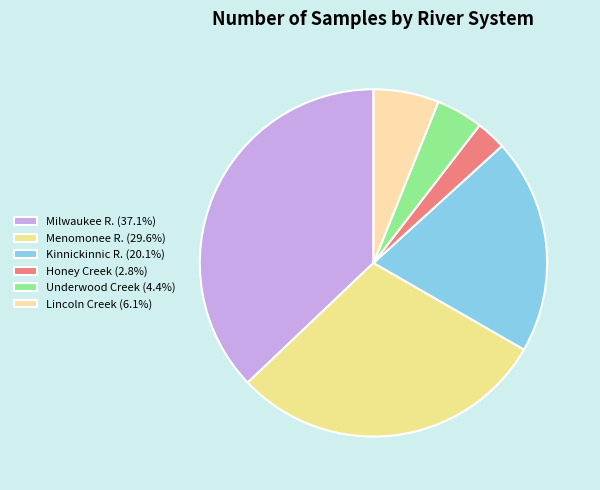

How many segments does this pie chart have?

6